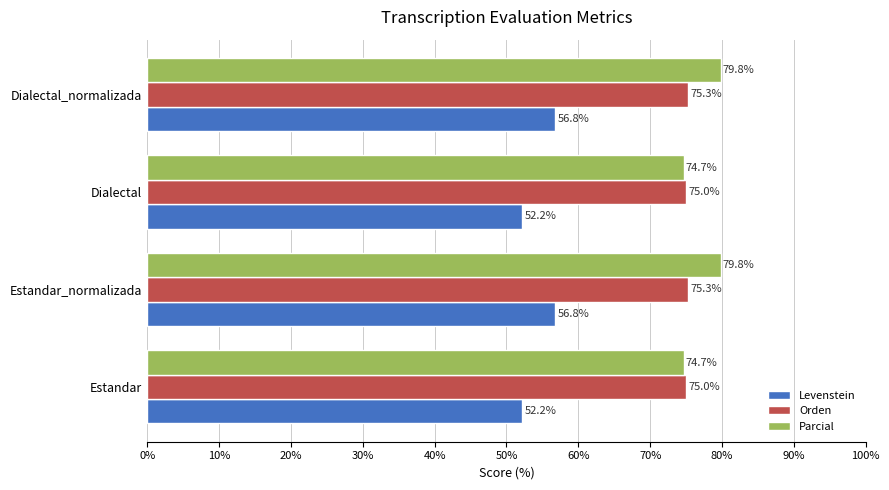

What are all the series names shown in the legend?

Levenstein, Orden, Parcial